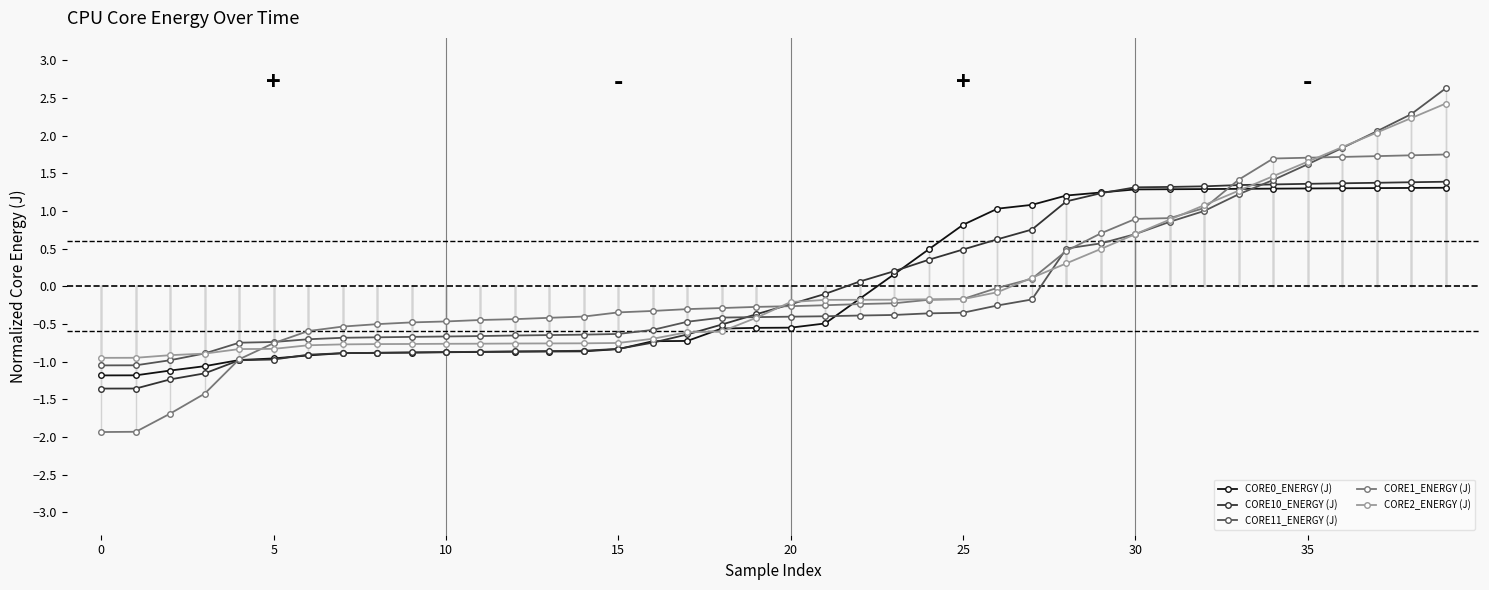

What is the value of the CORE1_ENERGY (J) point at the 37th from the left?

1.7